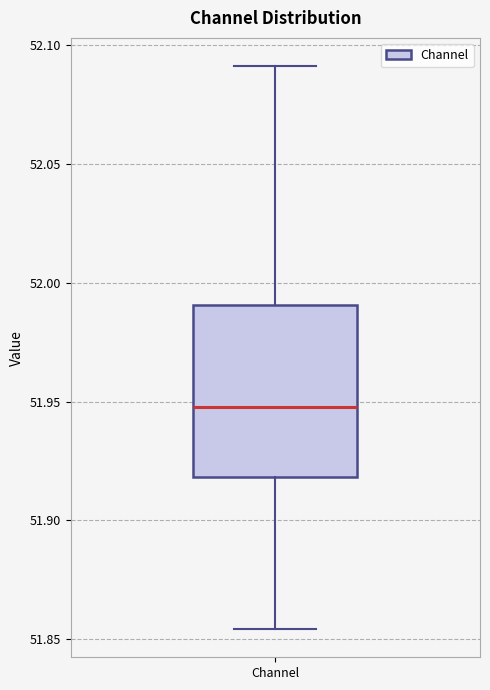

Read this box plot against the y-axis: the position of the median line, the range covered by the box, and the ends of both whiskers. The values are not printed on the chart, so give them approximately, as read against the axis.

median 51.950, box 51.920 to 51.990, whiskers 51.855 to 52.090